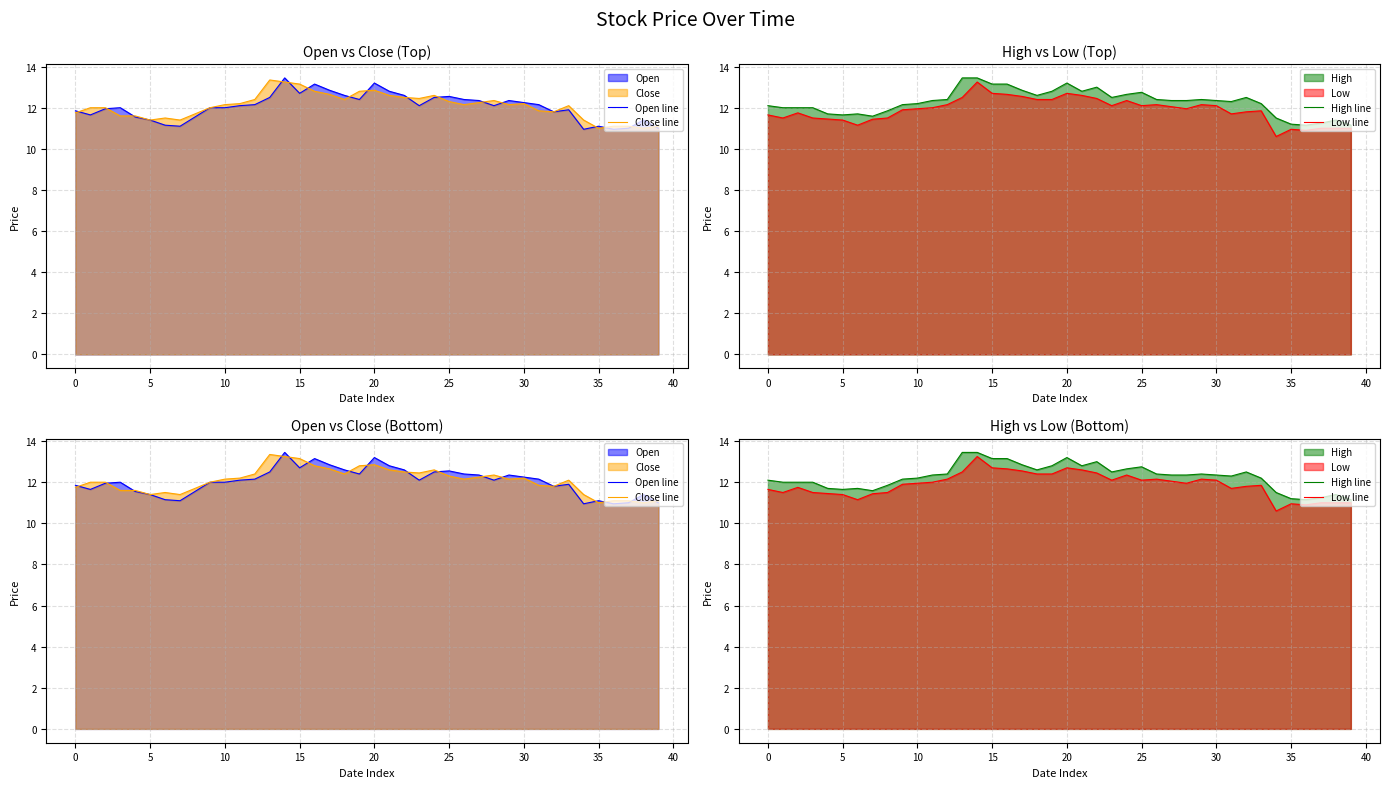

Which series has the widest spread of values?

Low line